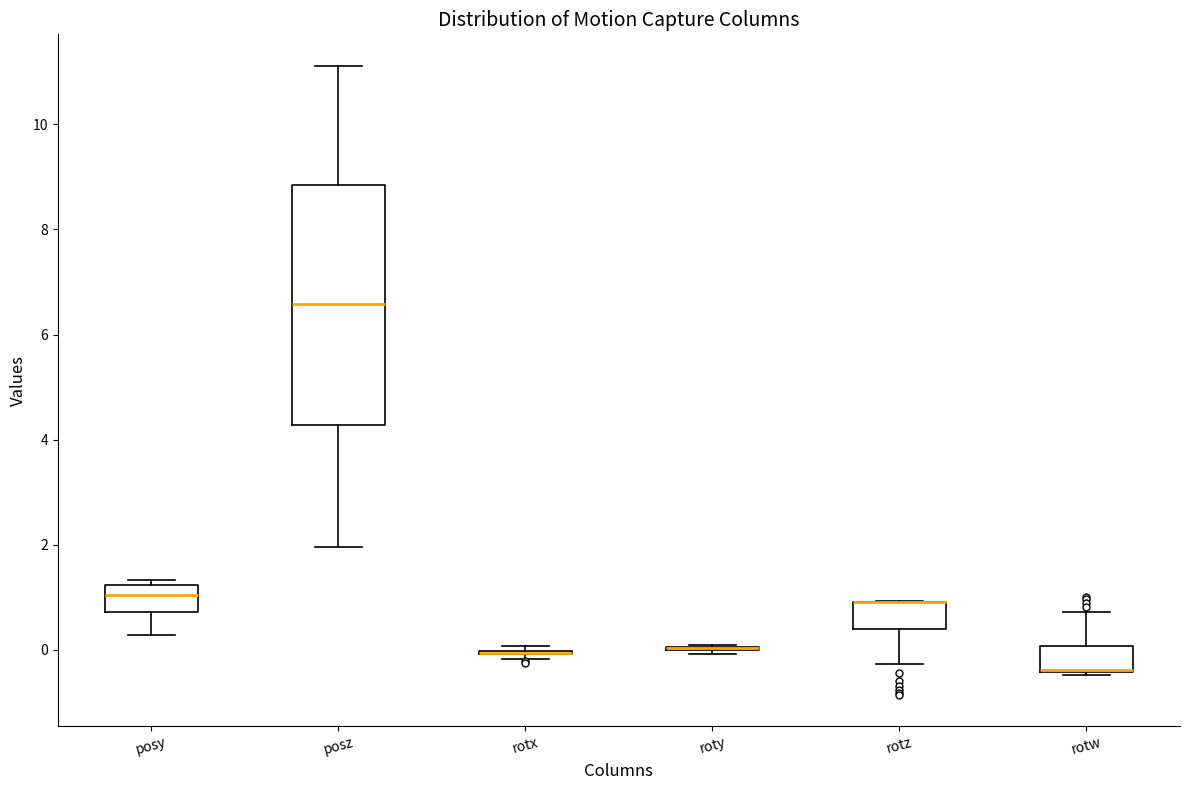

Reading left to right, transcribe this box plot: for each box, give where its median line is, the range the box spans, and where its two whiskers end, as read against the y-axis. The values are not printed on the chart, so give them approximately, as read against the axis.

posy: median 1.0, box 0.8 to 1.2, whiskers 0.2 to 1.4
posz: median 6.6, box 4.2 to 8.8, whiskers 2.0 to 11.2
rotx: box collapsed to a line at 0.0, whiskers -0.2 to 0.0
roty: box collapsed to a line at 0.0, whiskers 0.0 to 0.0
rotz: median 1.0 (drawn on the box's upper edge), box 0.4 to 1.0, whiskers -0.2 to 1.0
rotw: median -0.4 (drawn on the box's lower edge), box -0.4 to 0.0, whiskers -0.4 (just below the box's lower edge) to 0.8